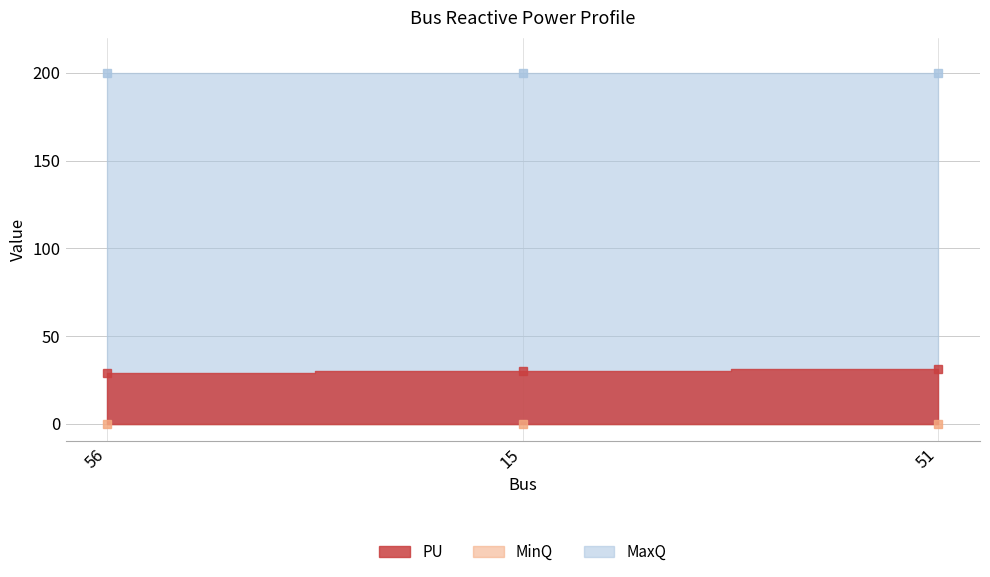

What is the label of the 2nd point from the left?

15